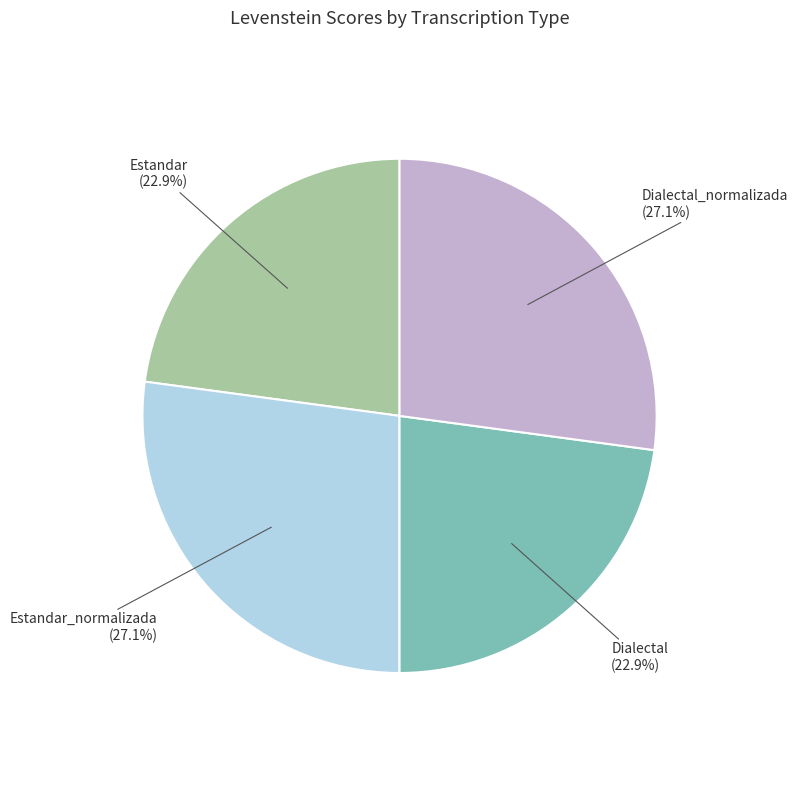

What percentage is the Estandar slice, to the nearest percent?

23%